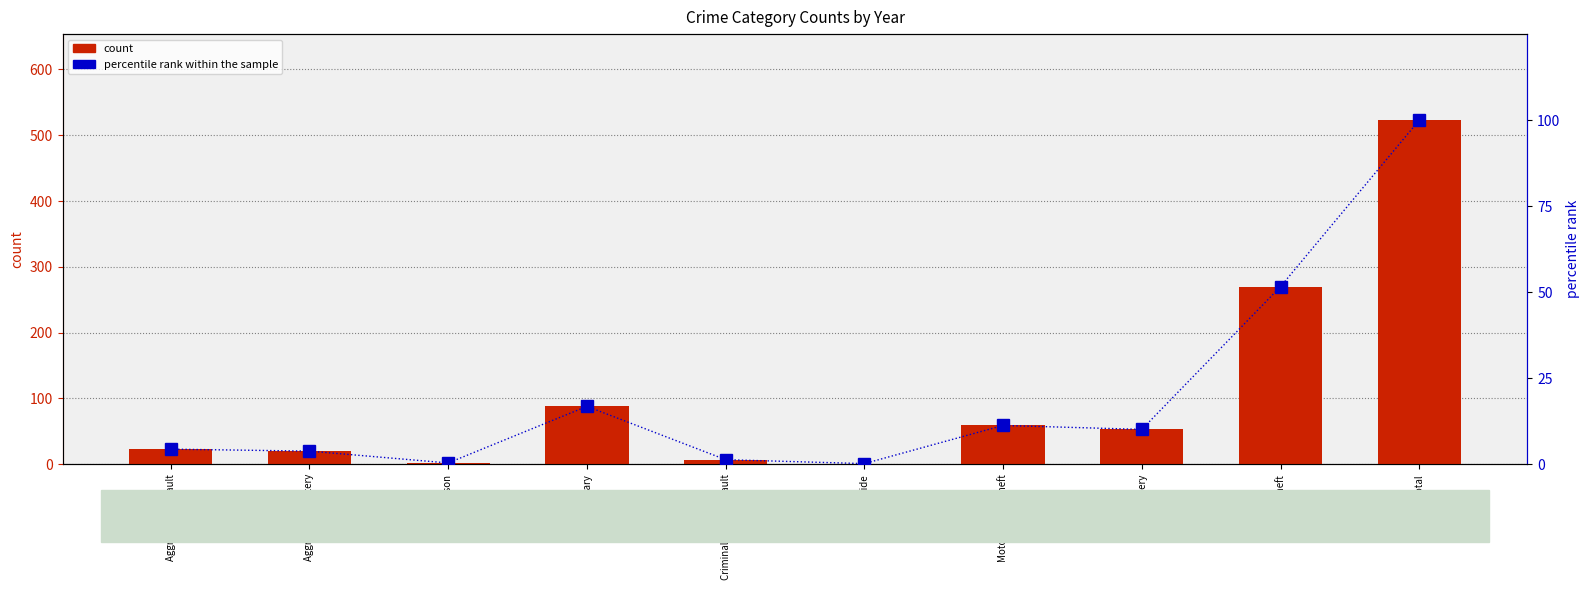

At which label does count first exceed 53?

Burglary